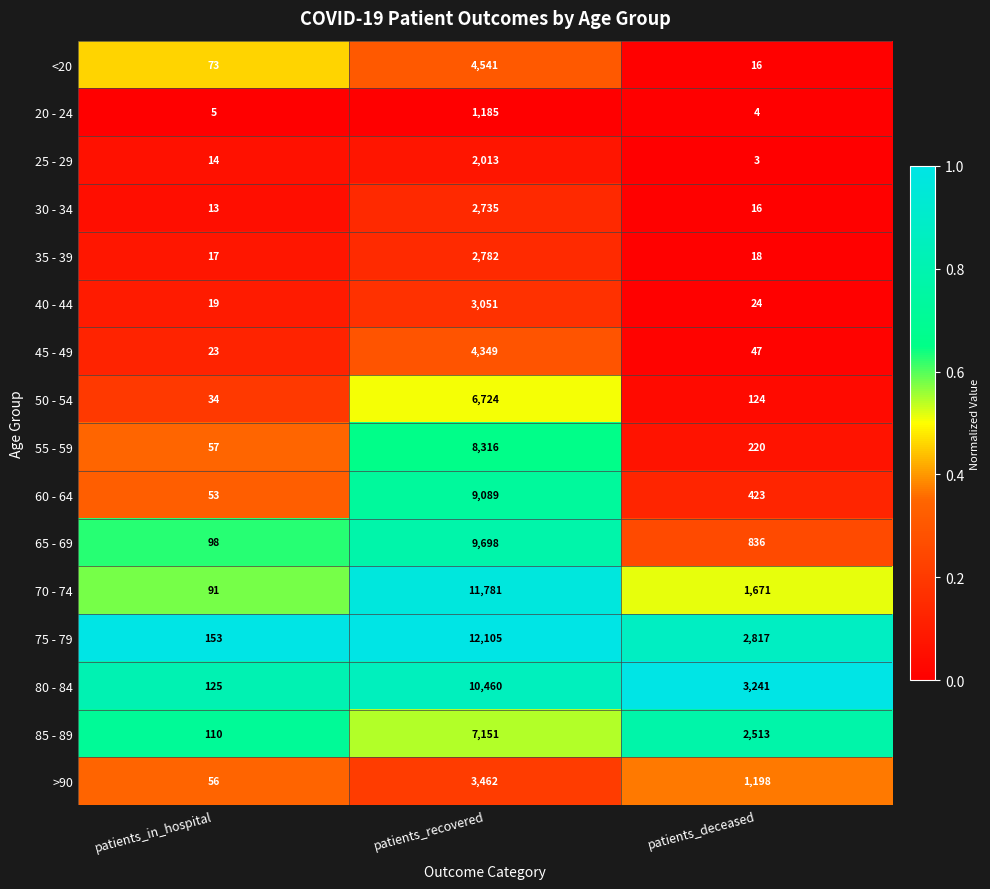

The value of 55 - 59 at patients_in_hospital is 57. True or false?

True